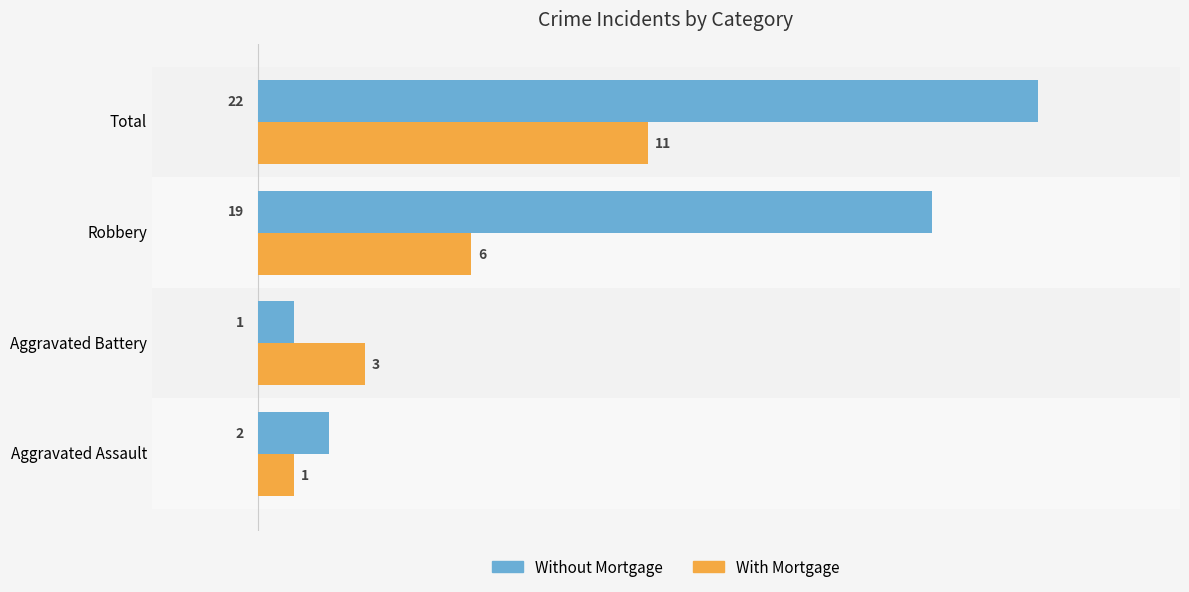

What is the difference between the maximum and minimum values in the Without Mortgage series?

21